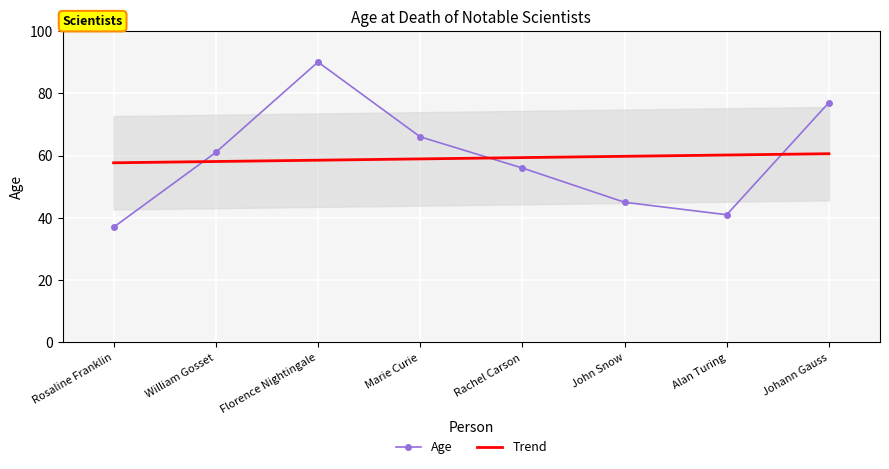

The value of Age at William Gosset is 39.6. True or false?

False